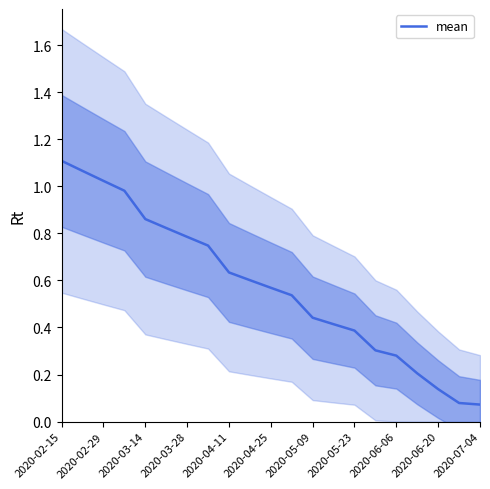

How many lines are shown in the chart?

1